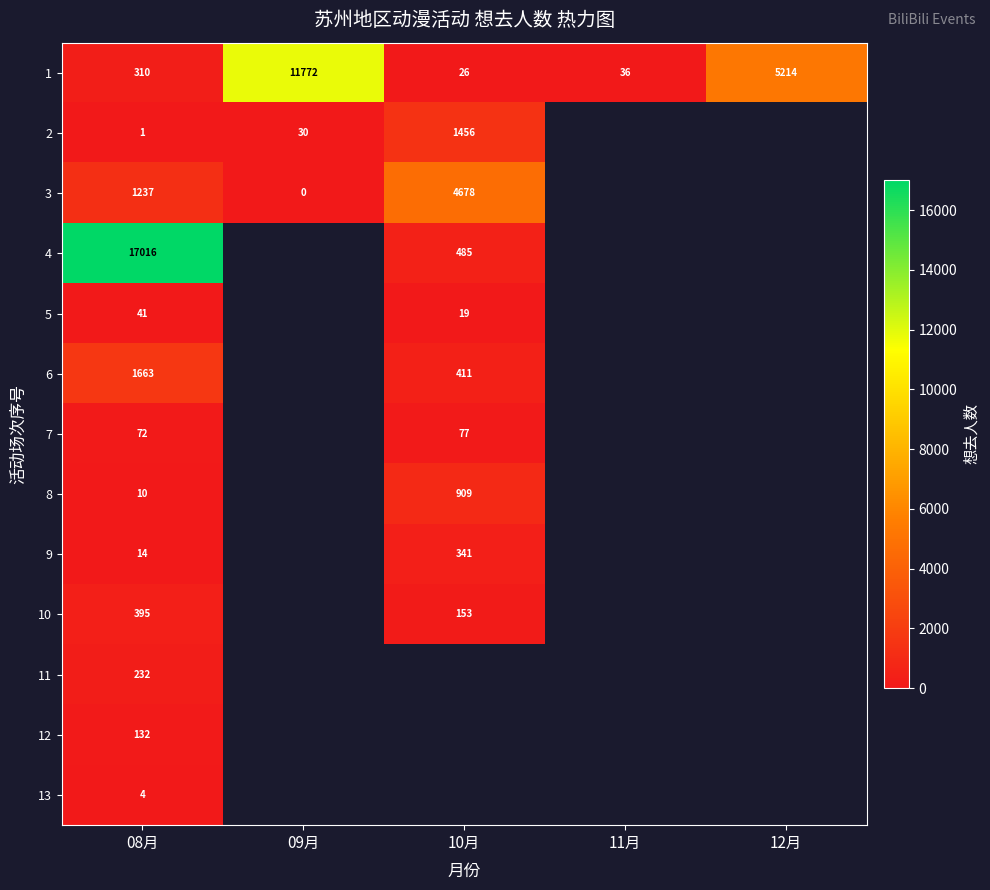

True or false: 3 has a value of 1237 at 08月.

True